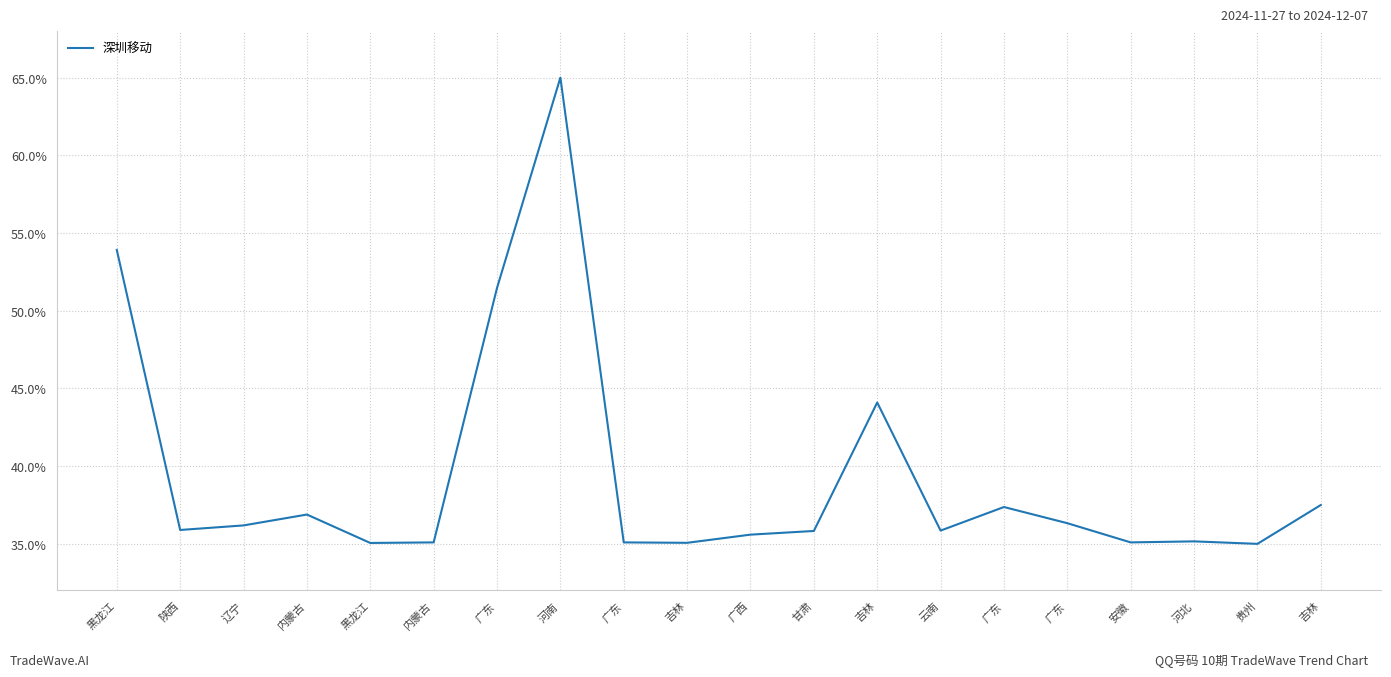

How many lines are shown in the chart?

1